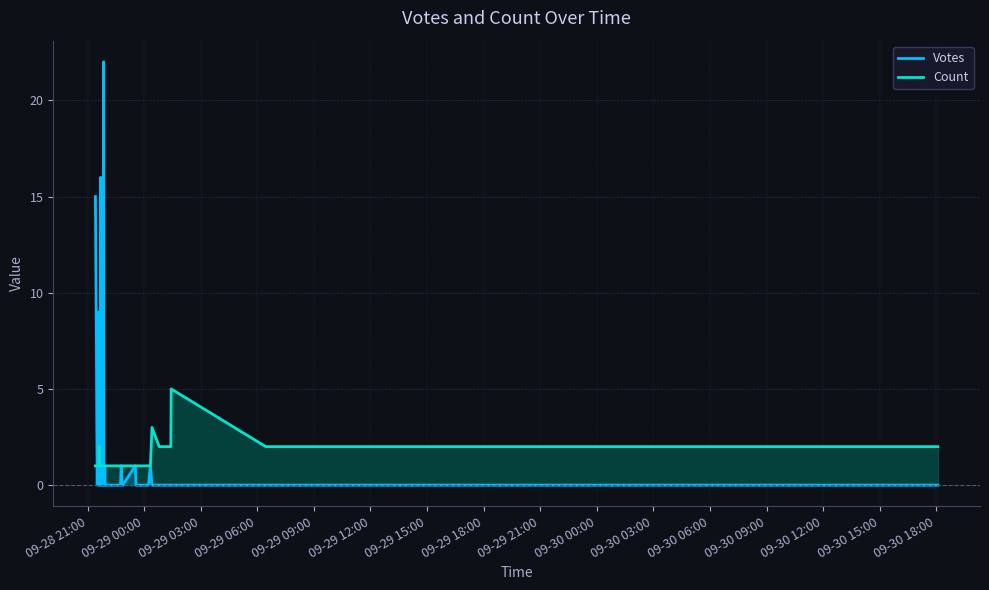

What is the spread (max minus min) of values at 2019-09-28 21:42?

15